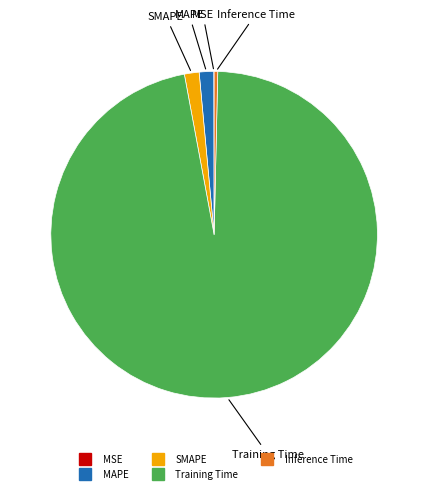

Which has a higher value, Inference Time or MAPE?

MAPE